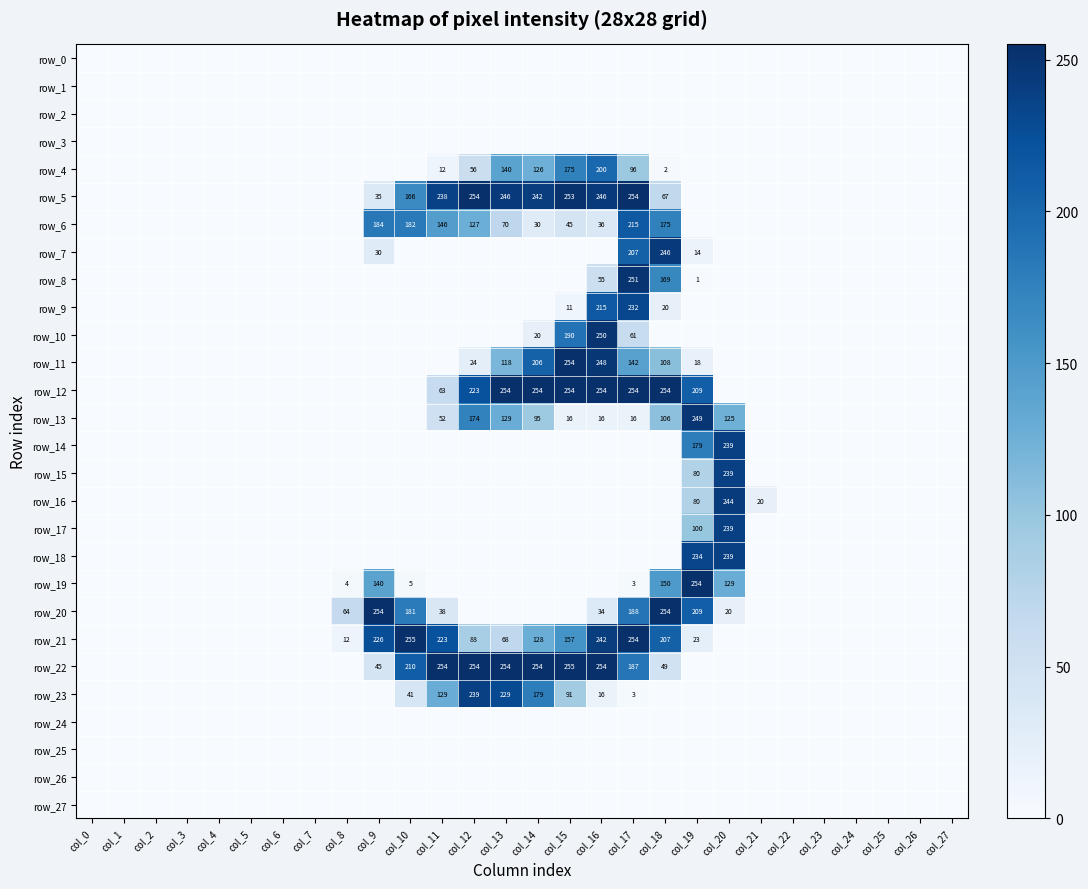

Is it true that row_21 equals 254 at col_17?

True